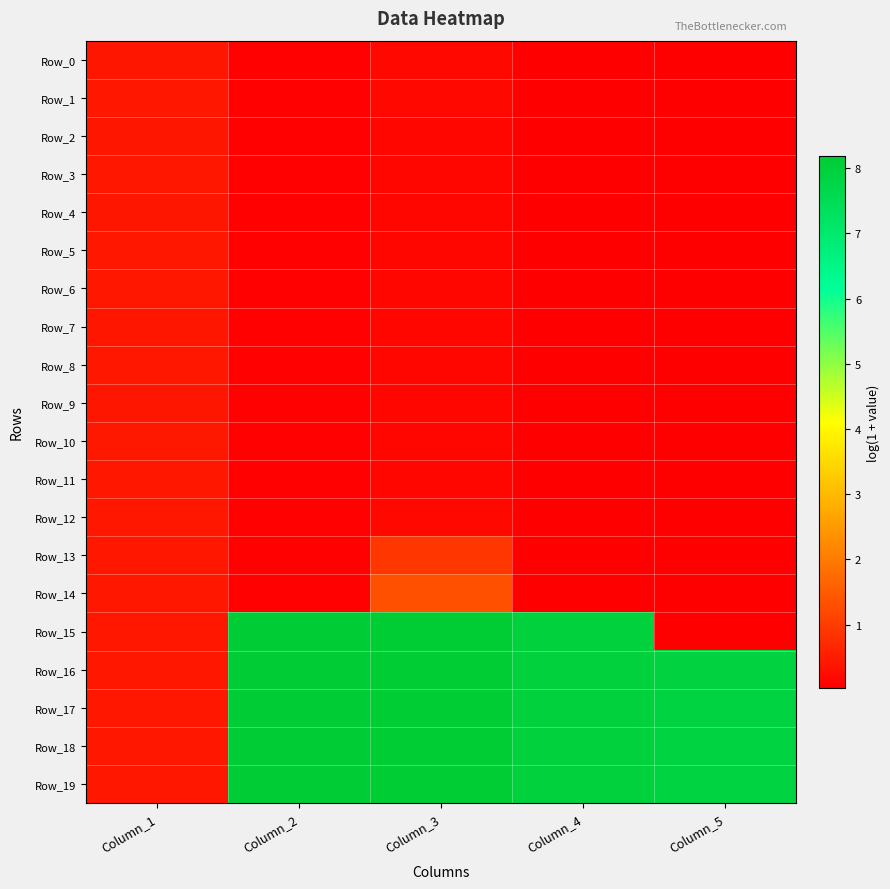

Rank the series at Column_3 from highest to lowest value.

Row_16, Row_19, Row_18, Row_17, Row_15, Row_14, Row_13, Row_0, Row_12, Row_1, Row_2, Row_11, Row_9, Row_10, Row_7, Row_3, Row_8, Row_6, Row_4, Row_5